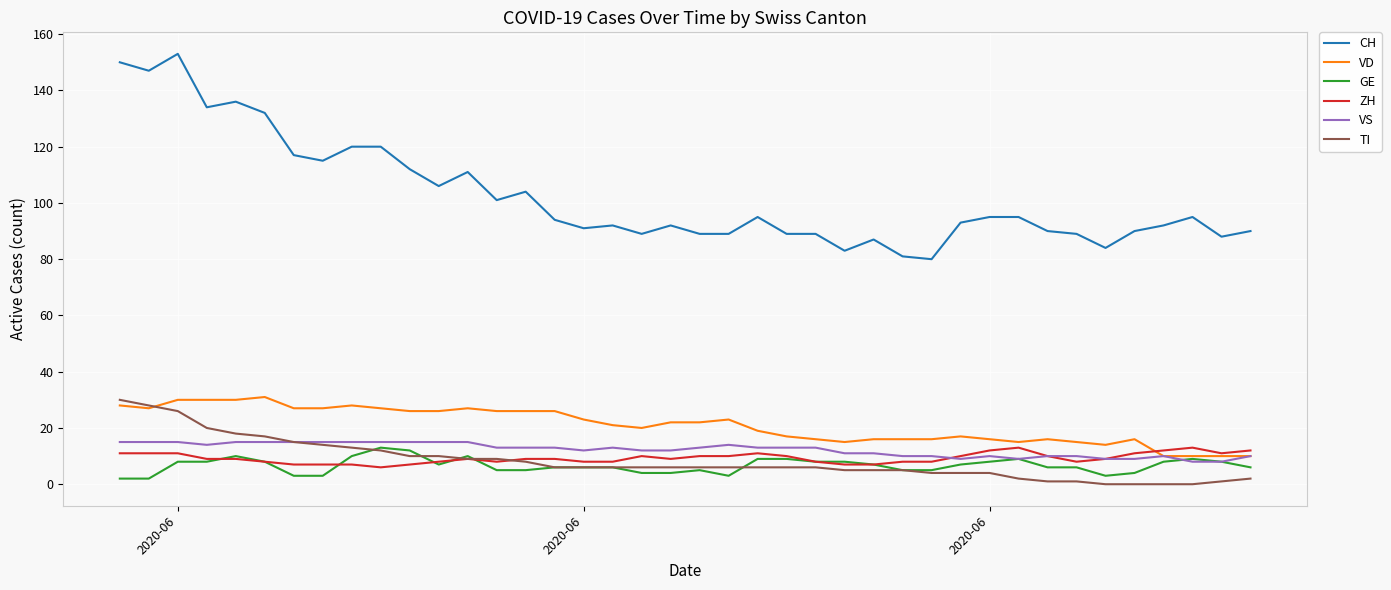

Which series has the largest total across all categories?

CH